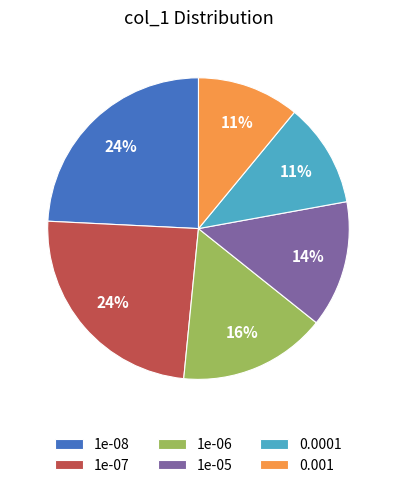

To the nearest percent, what percentage of the pie is 1e-08?

24%